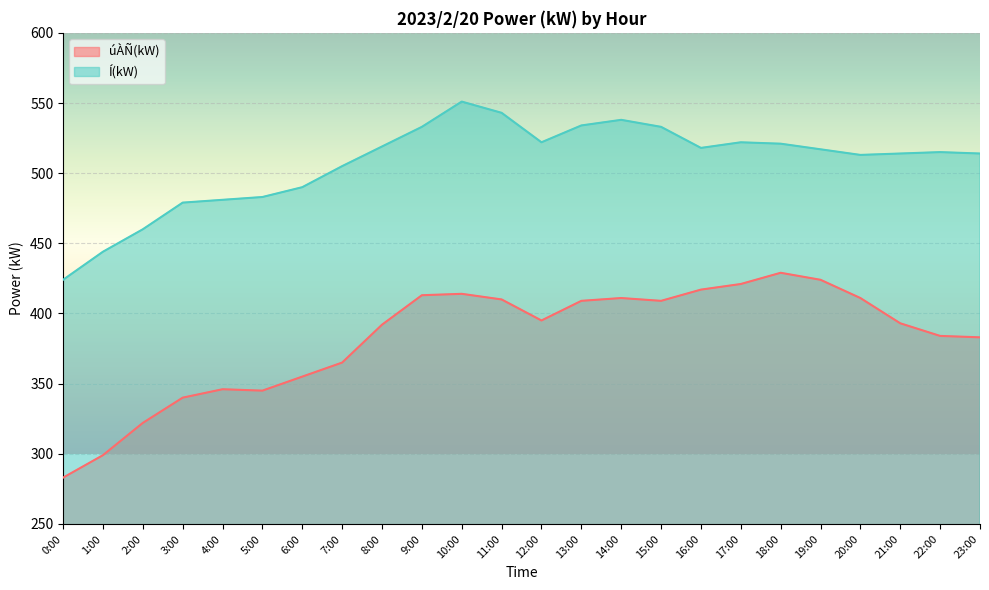

The Í(kW) series shows 99 at 6:00. True or false?

False